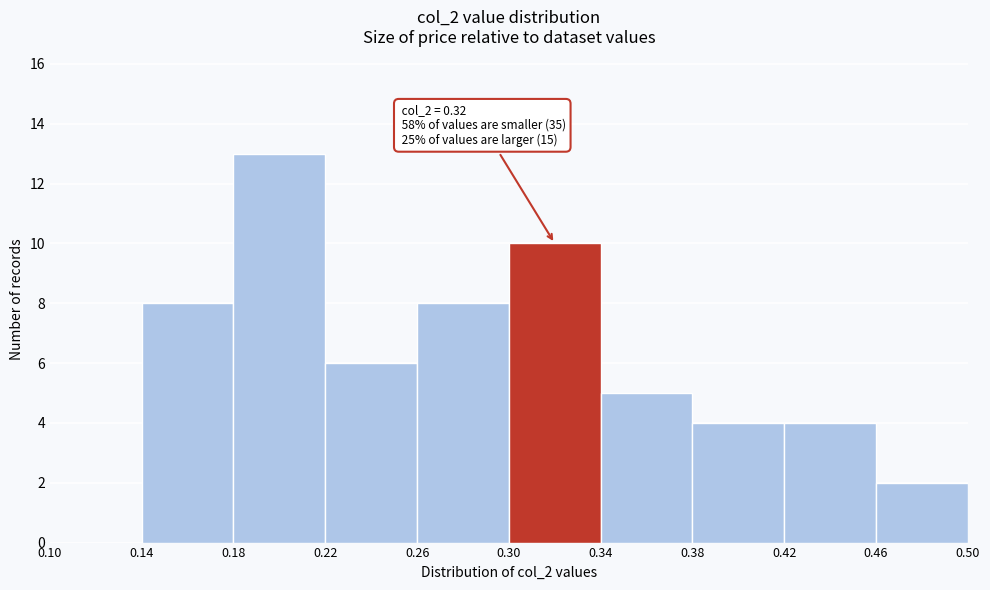

Which range on the x-axis has the tallest bar?

0.18 to 0.22